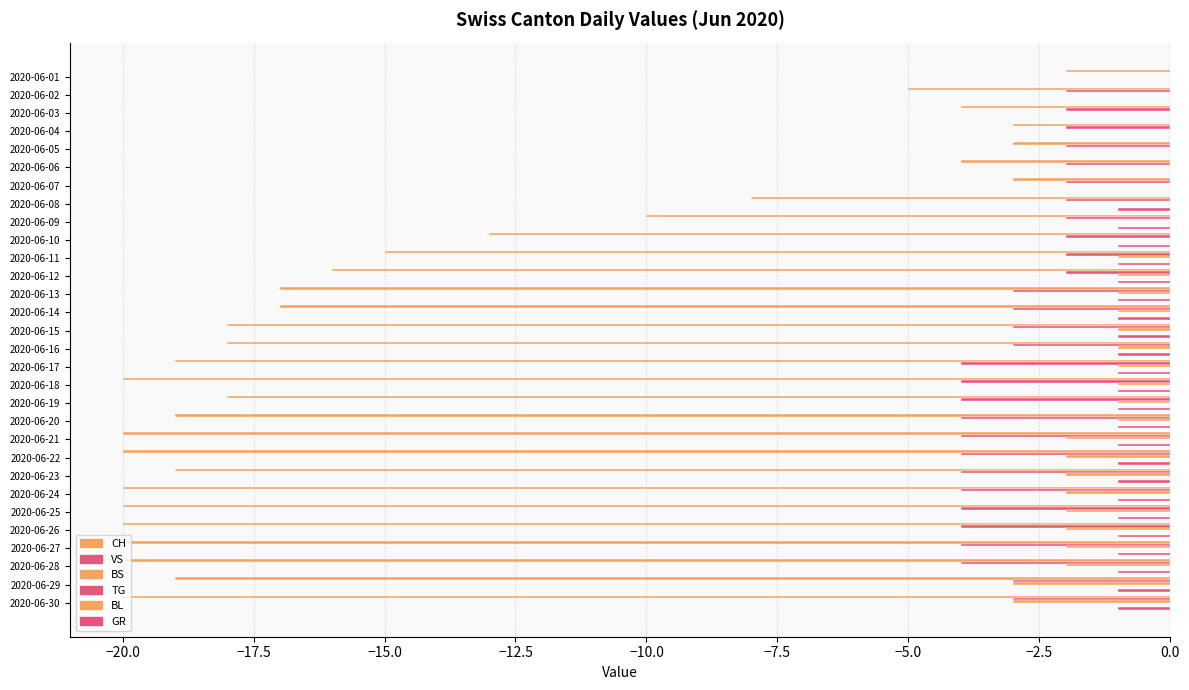

Between −5.0 and 0.0, which series saw the biggest shift?

CH